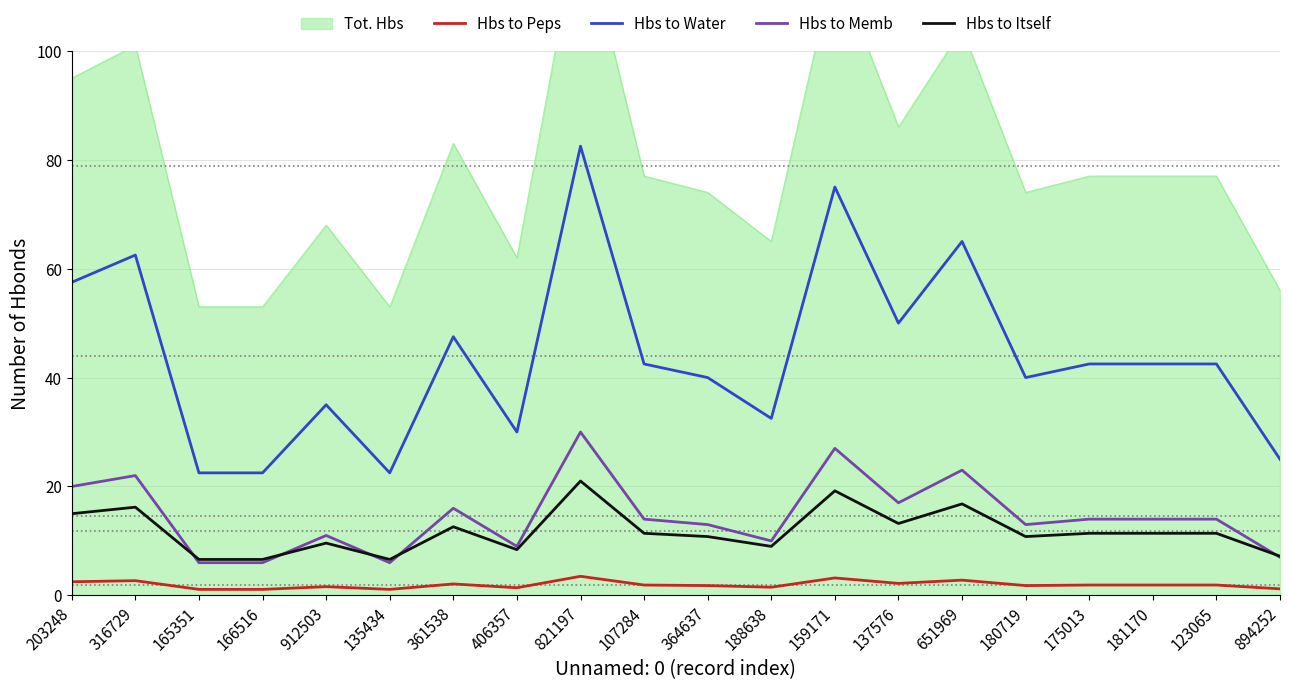

Is the value of Hbs to Memb at 107284 greater than the value of Hbs to Peps at 180719?

Yes